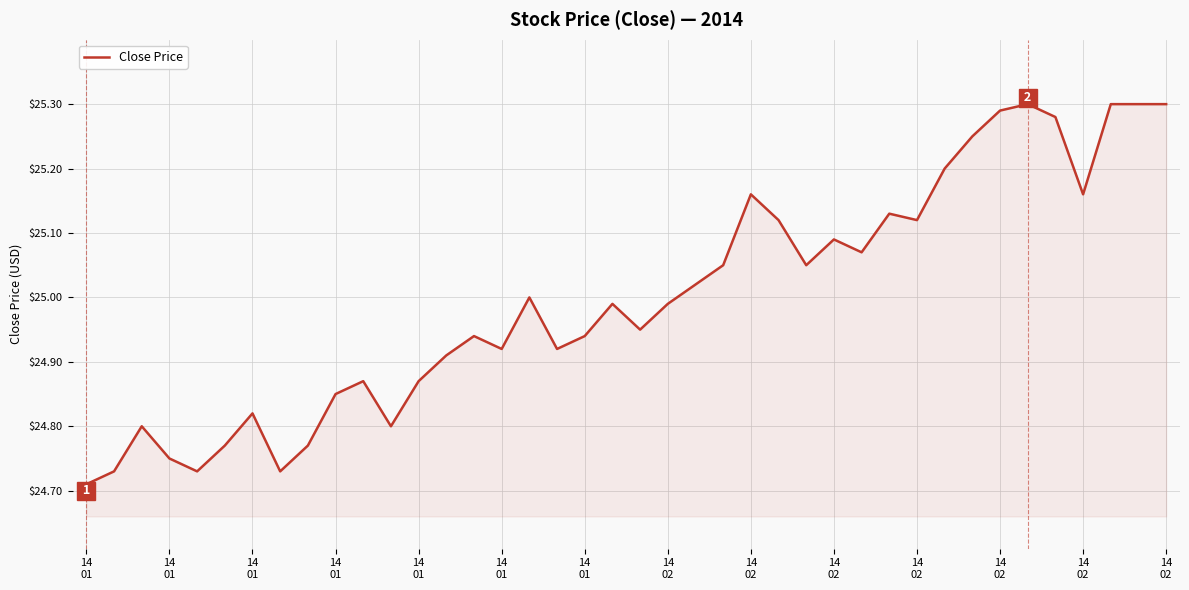

True or false: the data has more than 0 interior local peaks.

True